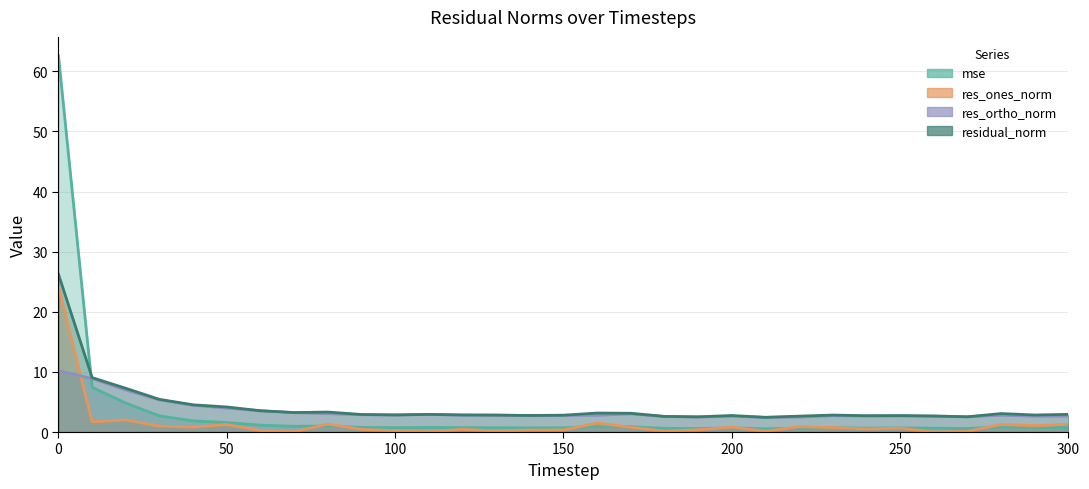

How many lines are shown in the chart?

4